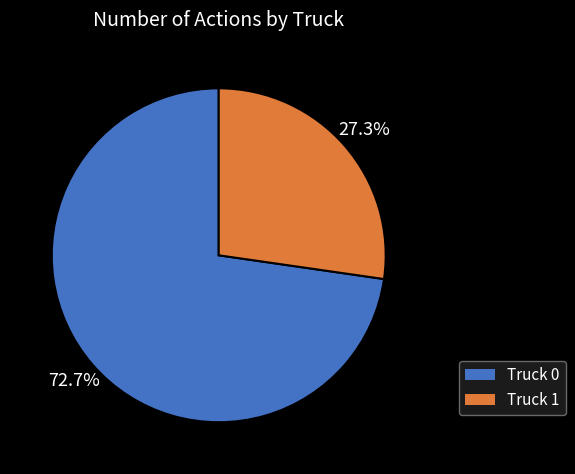

How much of the chart is everything except Truck 0?

27.3%